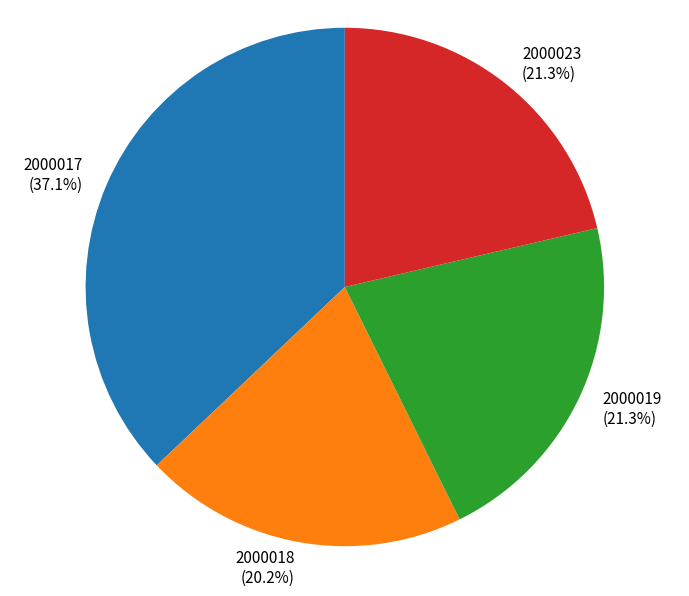

To the nearest percent, what is the difference between the 2000017 and 2000023 slice percentages?

16%